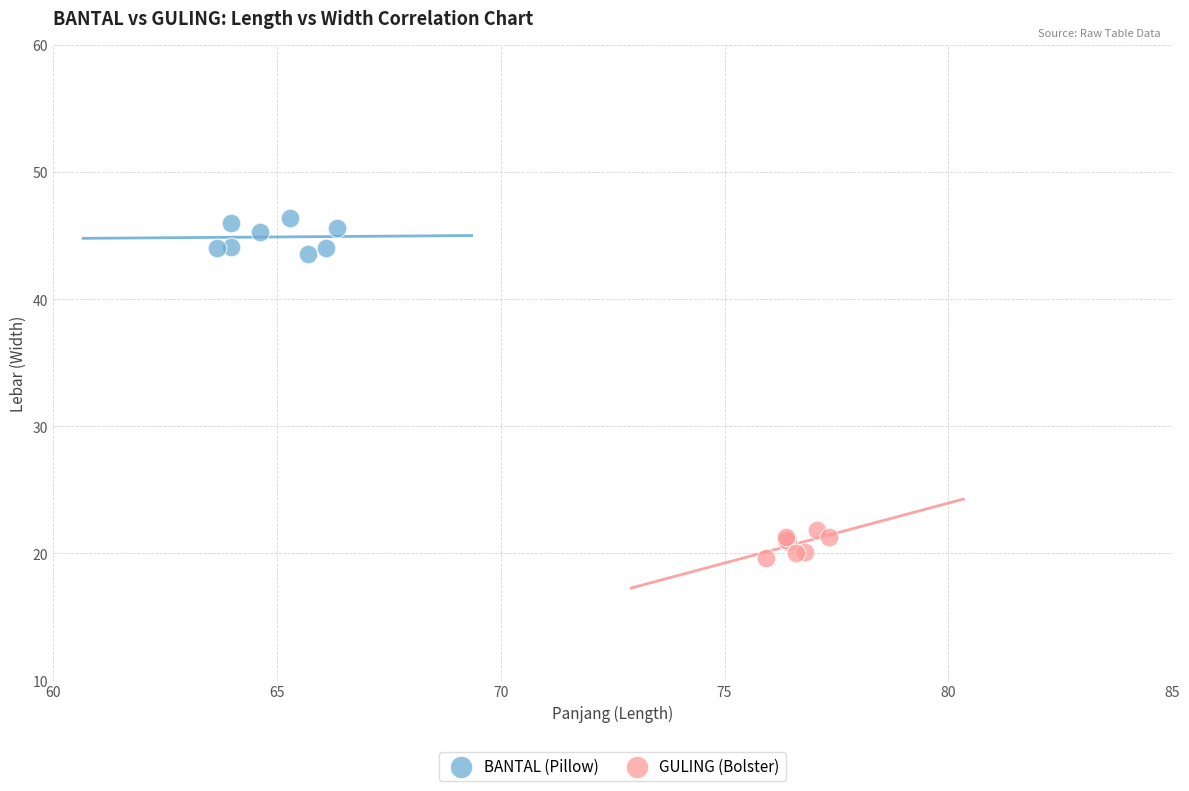

Which series contains the lowest Y value?

GULING (Bolster)